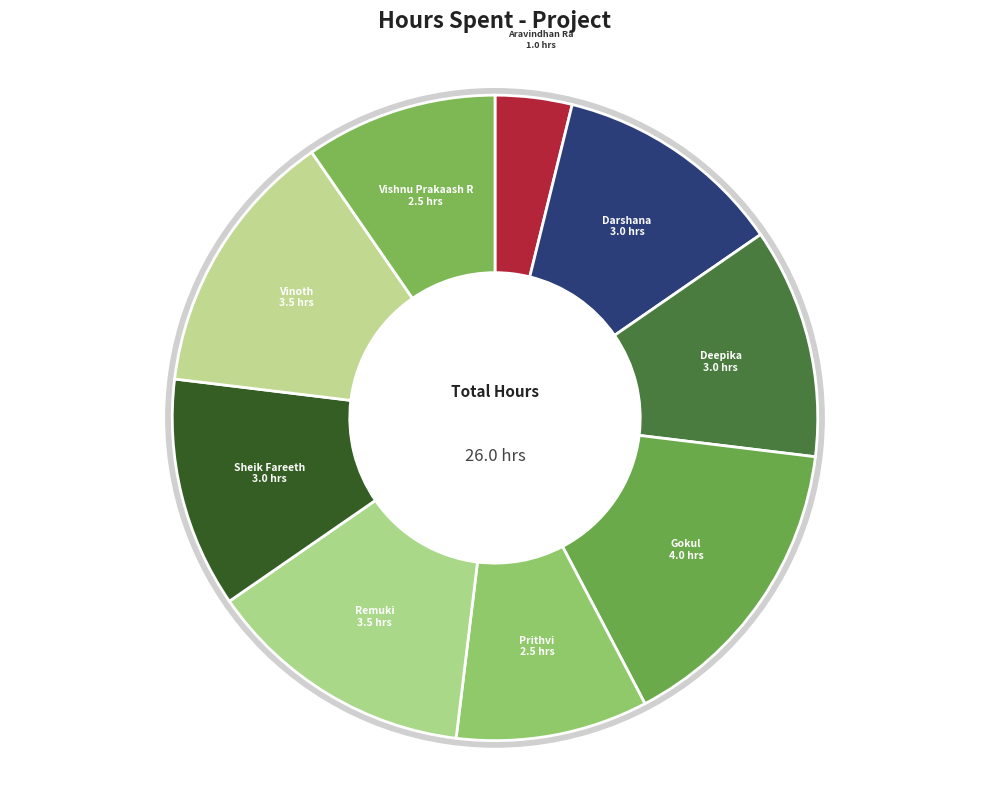

What percentage is the Sheik Fareeth slice, to the nearest percent?

12%